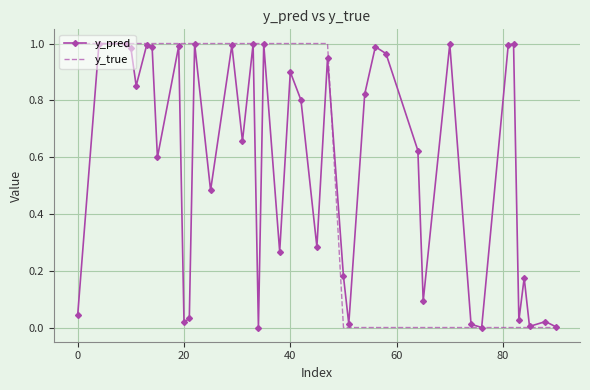

How many times do y_pred and y_true cross each other?

1